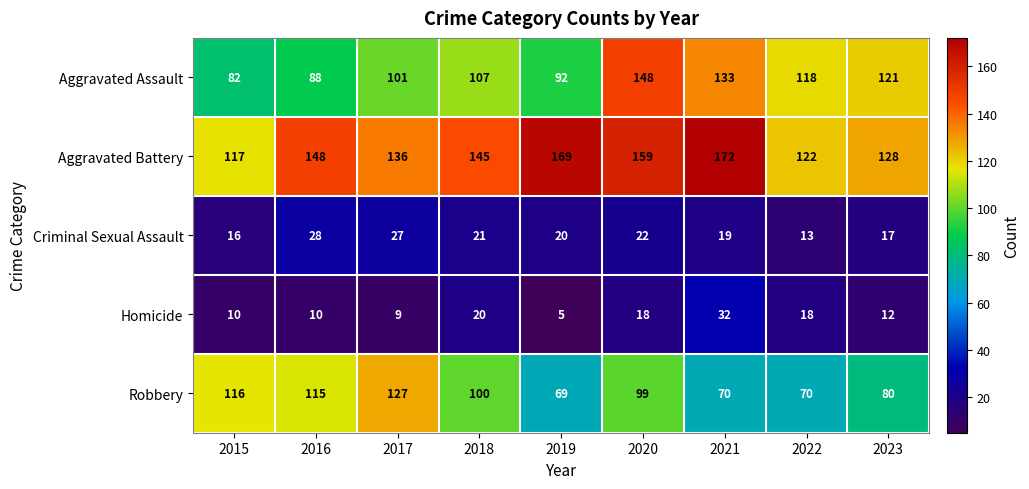

What is the maximum value shown in the chart?

172